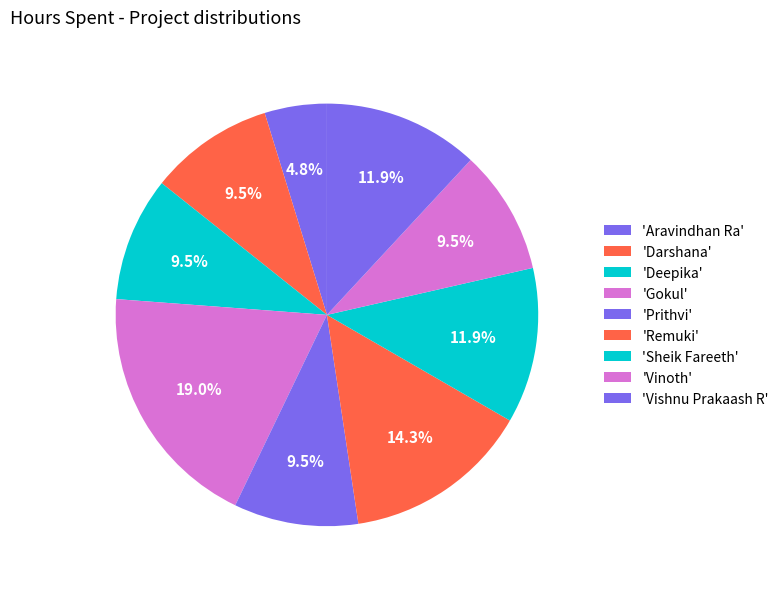

Count the number of slices in the pie.

9